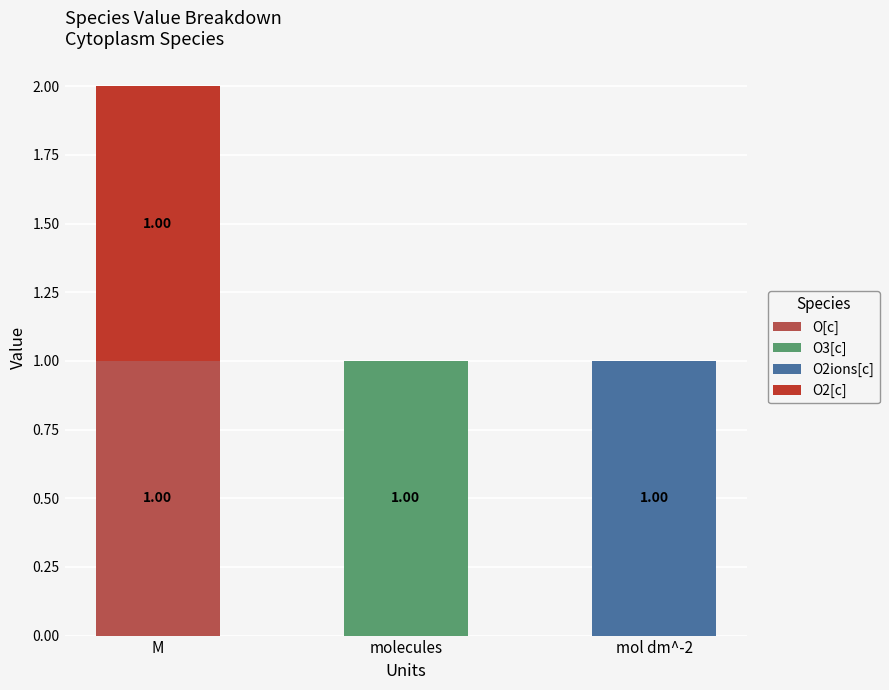

Rank the categories by O[c] value from highest to lowest.

M, molecules, mol dm^-2